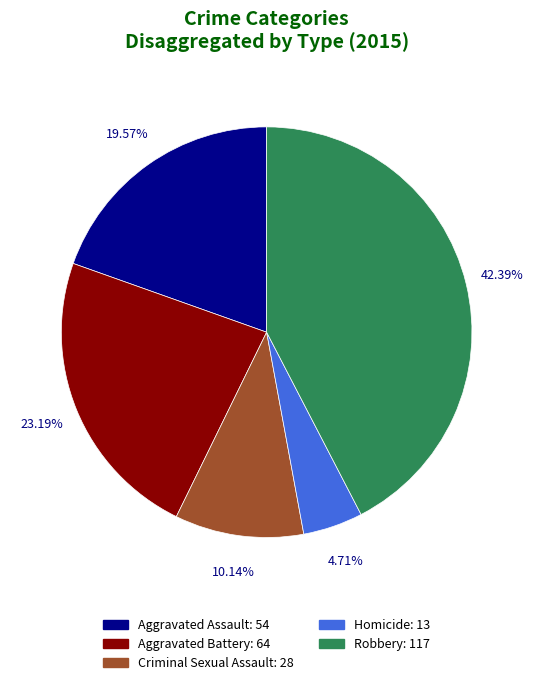

Combined, what portion of the pie is Aggravated Battery and Aggravated Assault?

42.8%